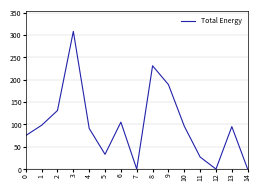

How many series are shown in this chart?

1